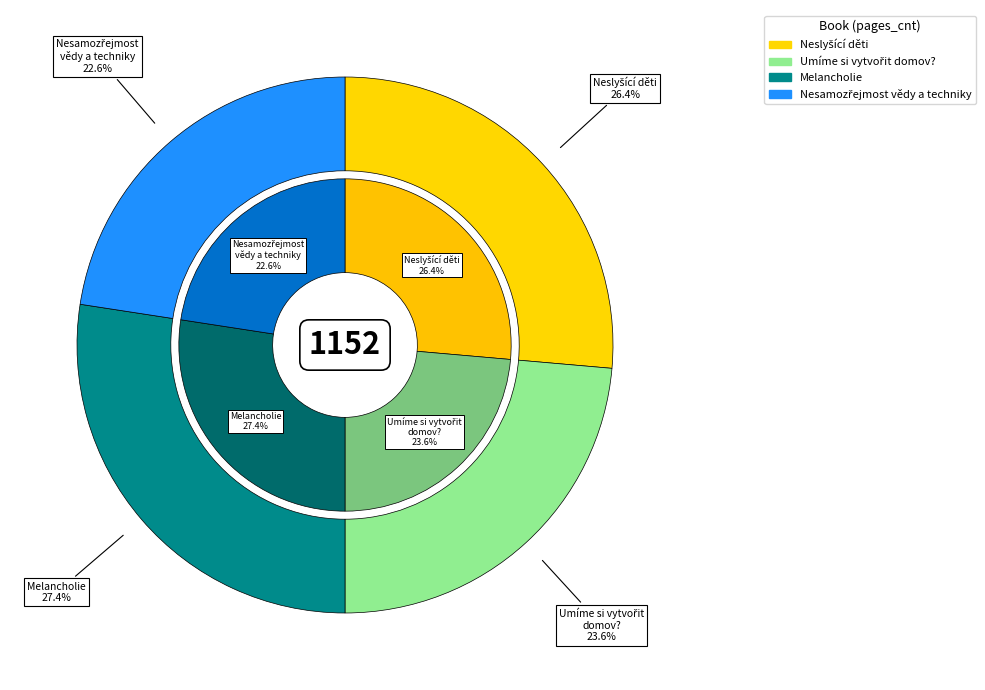

Rank the categories by value from highest to lowest.

Melancholie, Neslyšící děti, Umíme si vytvořit domov?, Nesamozřejmost vědy a techniky